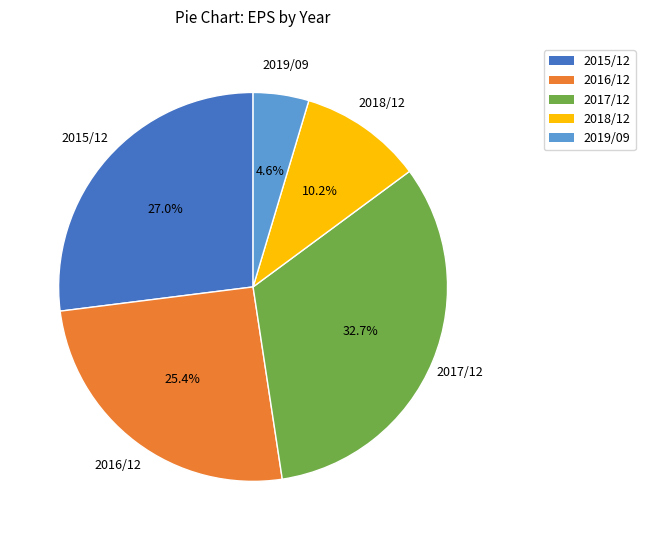

To the nearest percent, what portion does 2018/12 represent?

10%